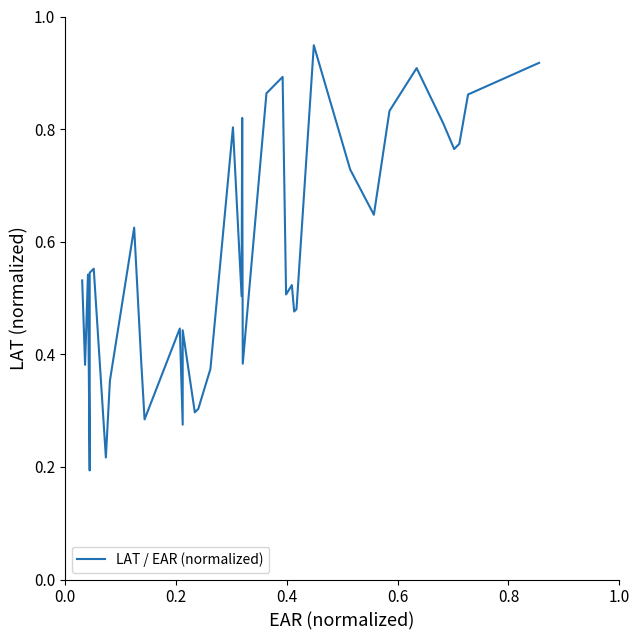

What is the minimum value shown in the chart?

0.2